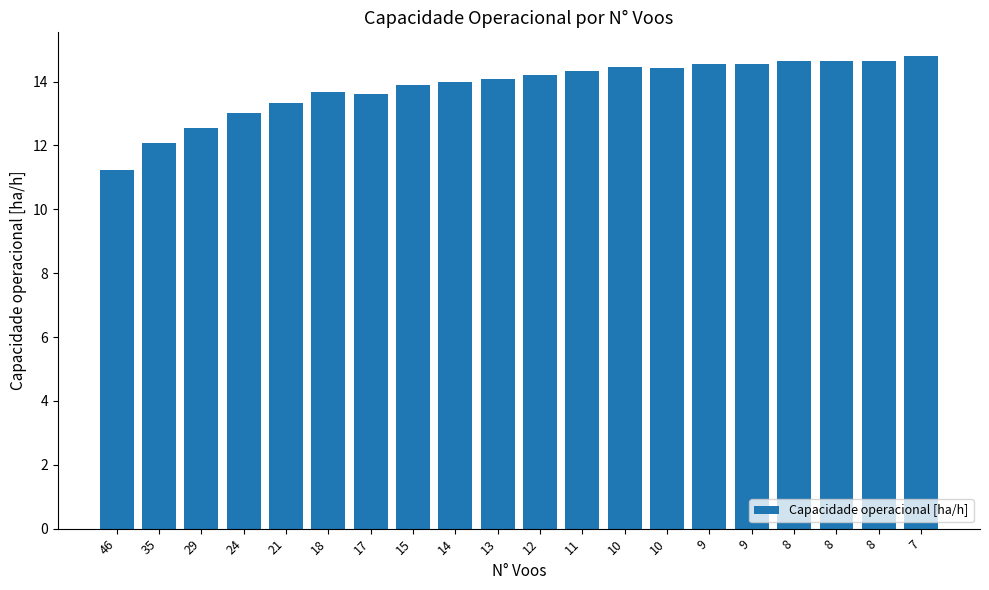

Where is the data nearest to the value 13?

24